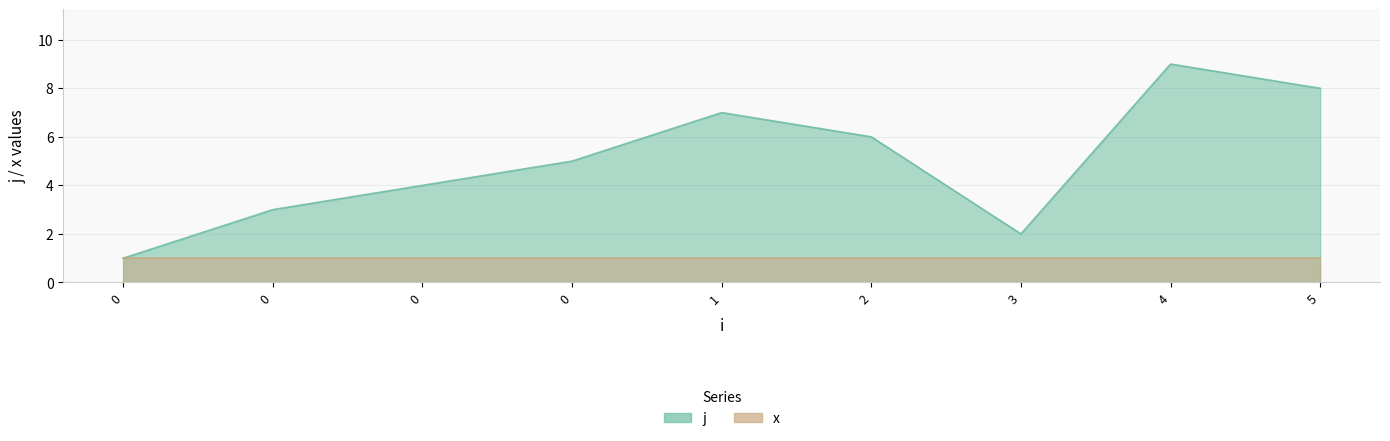

What is the difference between the values at 3 and 0?

3